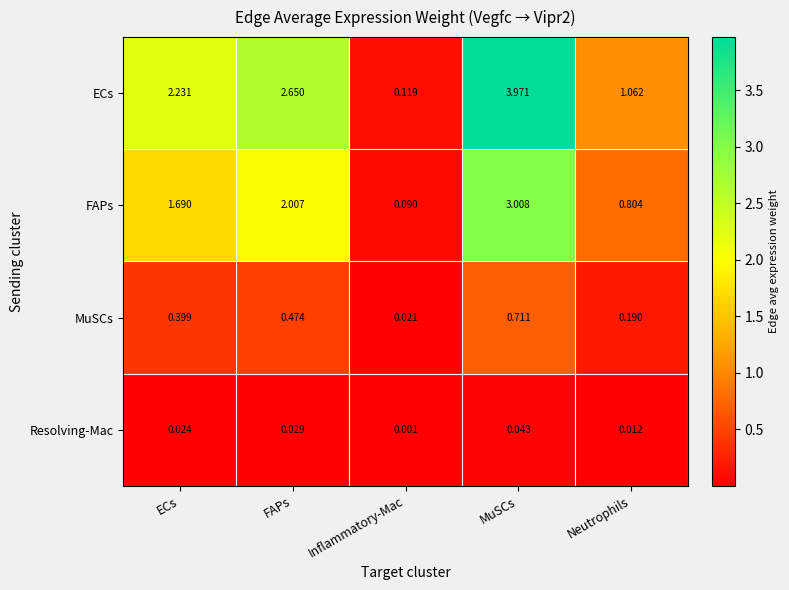

Which series has the largest range (max minus min)?

ECs